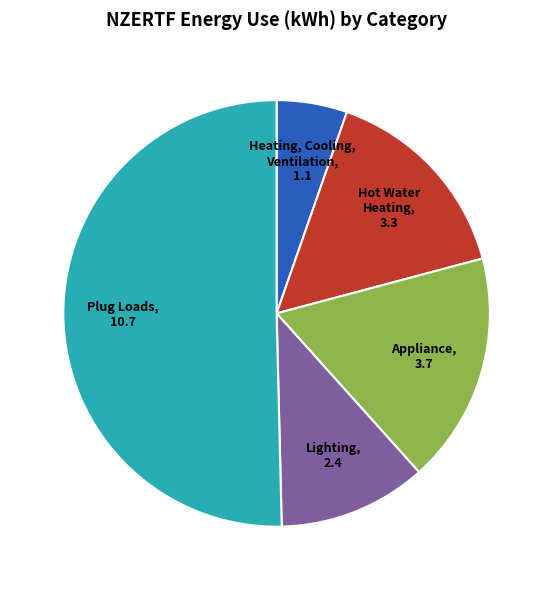

Between Lighting and Appliance, which is larger?

Appliance